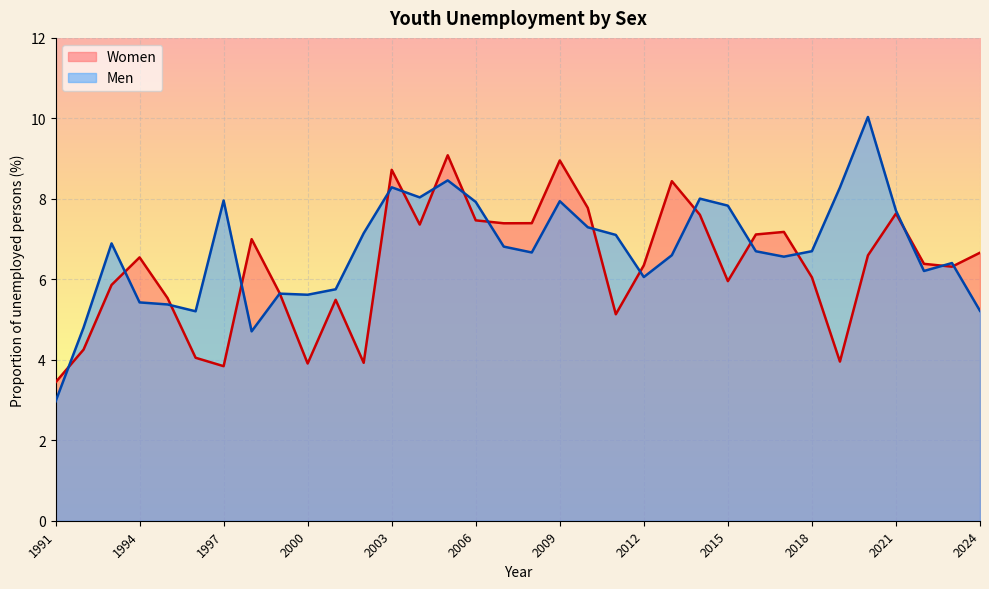

How many interior local peaks does the Men series have?

9